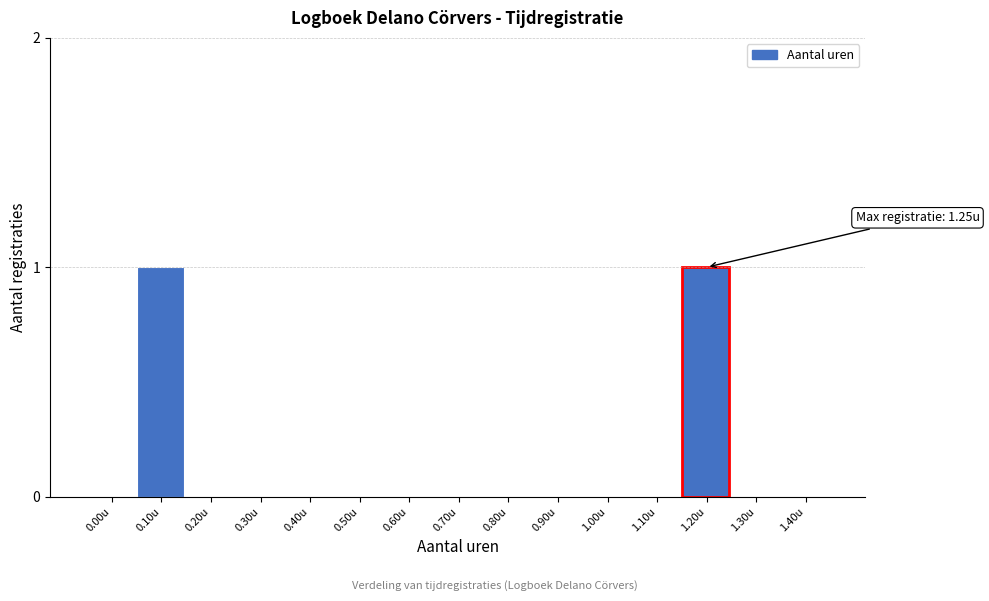

Reading left to right, list all the values displayed in this chart.

0.00u=0	0.10u=1	0.20u=0	0.30u=0	0.40u=0	0.50u=0	0.60u=0	0.70u=0	0.80u=0	0.90u=0	1.00u=0	1.10u=0	1.20u=1	1.30u=0	1.40u=0